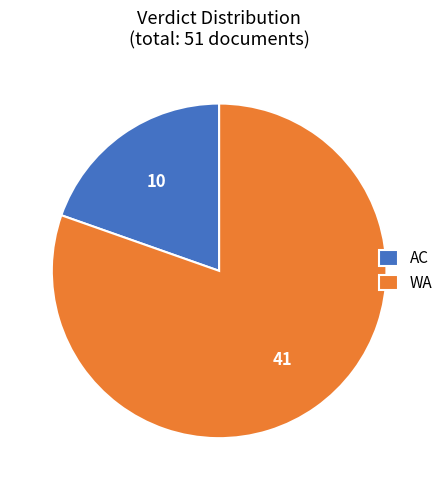

What is the smallest slice in the pie chart?

AC